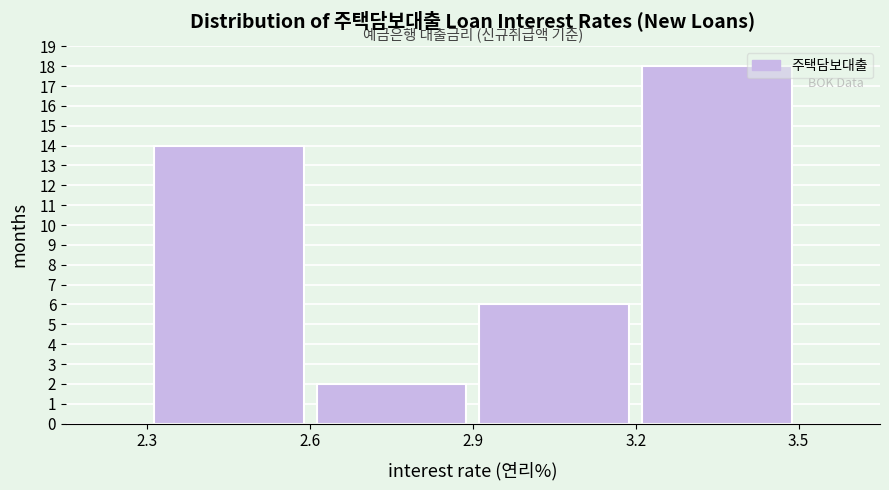

Over which range of the x-axis is the bar tallest?

3.2 to 3.5